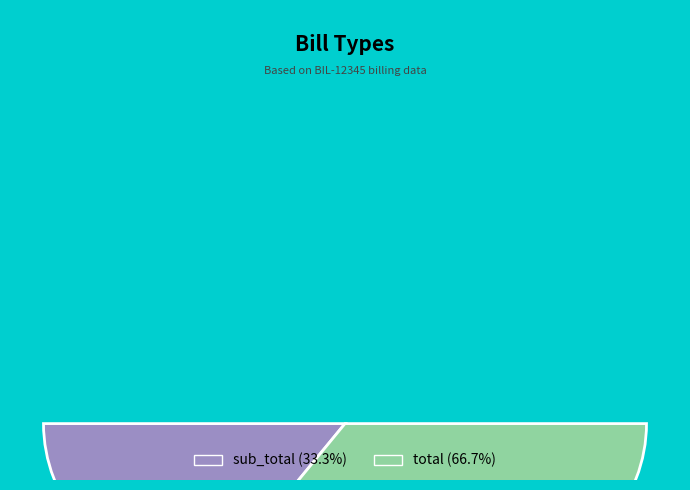

True or false: total accounts for 61% of the total.

False